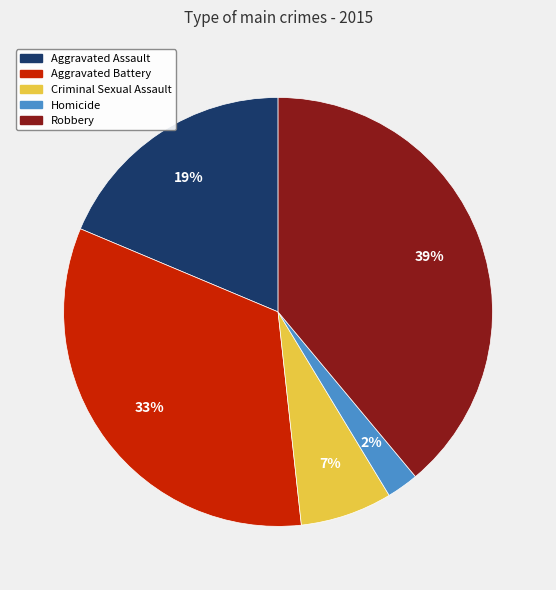

How many segments does this pie chart have?

5